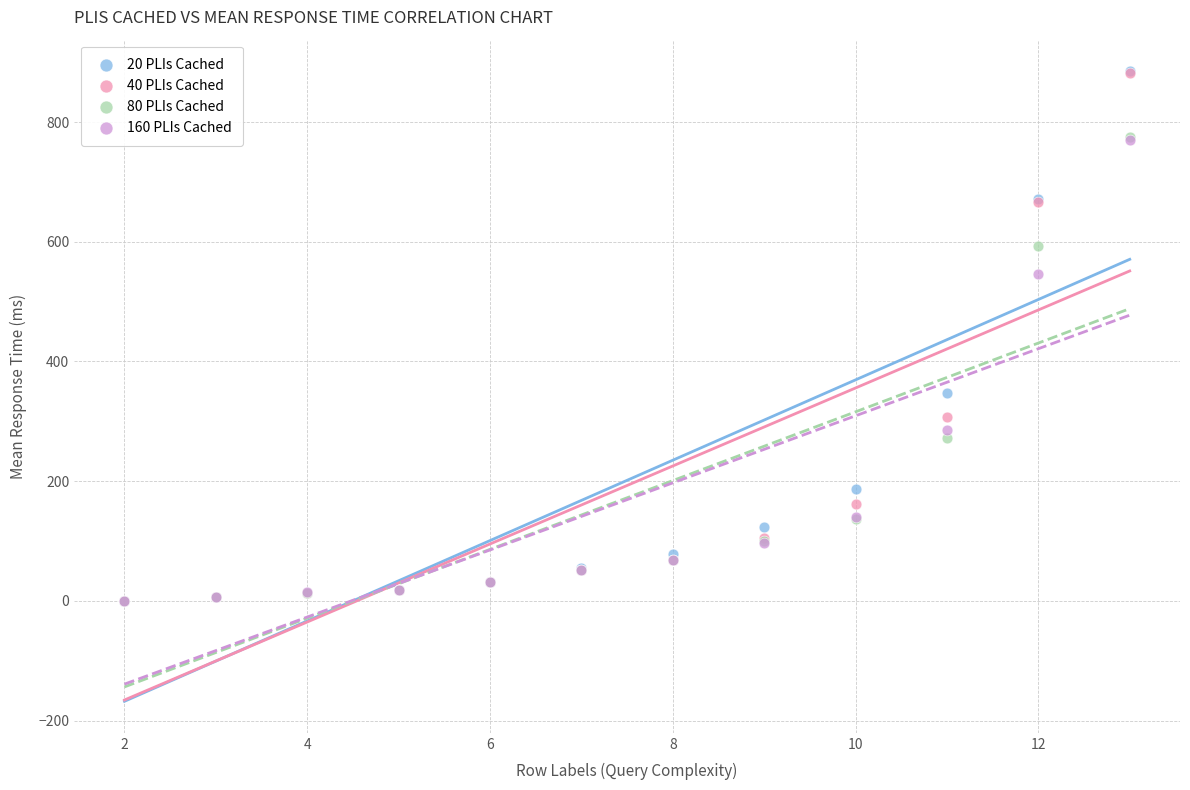

What are all the series names shown in the legend?

20 PLIs Cached, 40 PLIs Cached, 80 PLIs Cached, 160 PLIs Cached